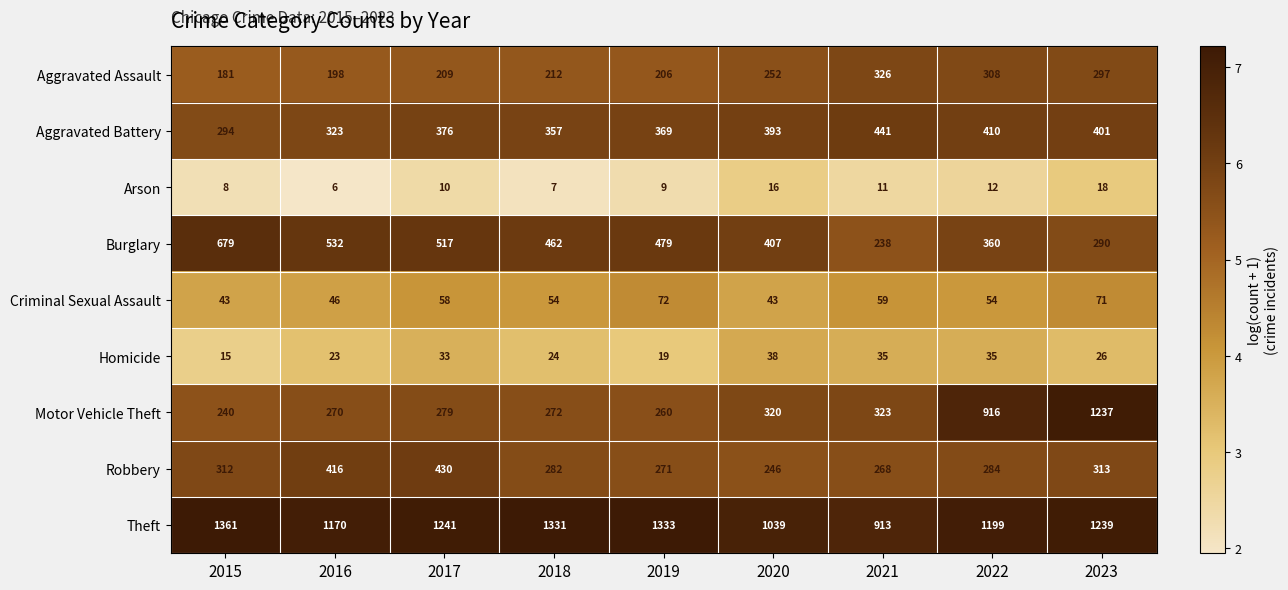

Which series has the widest spread of values?

Motor Vehicle Theft